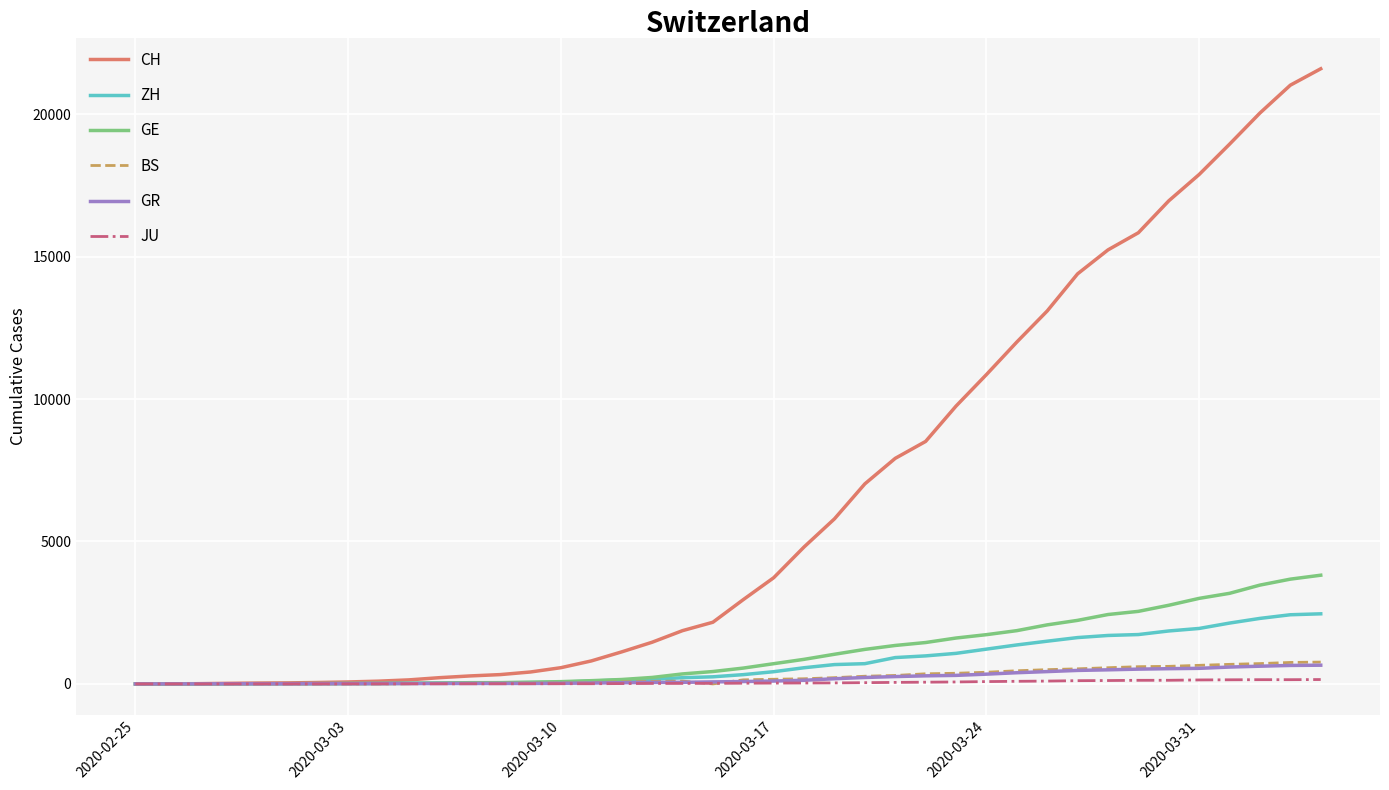

Count the number of categories in the chart.

40